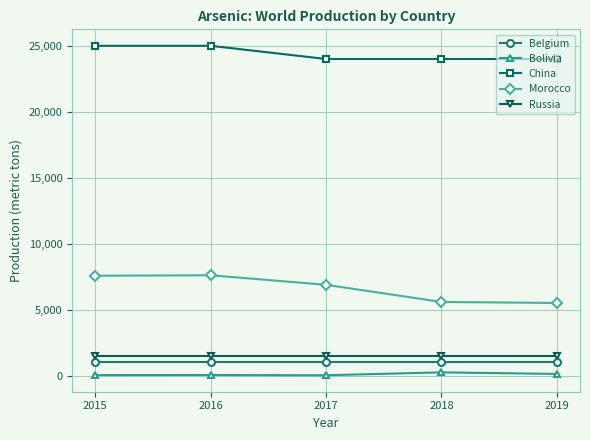

What is the lowest value of the Bolivia series?

20